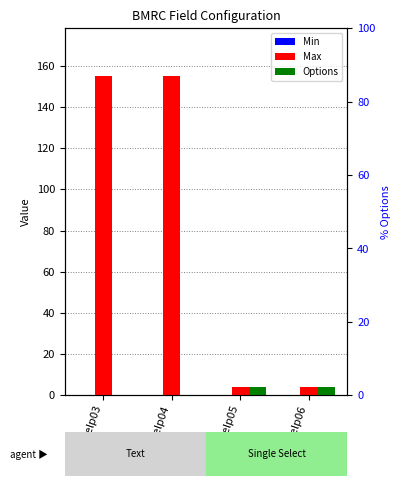

At how many categories does at least one series exceed 101?

2